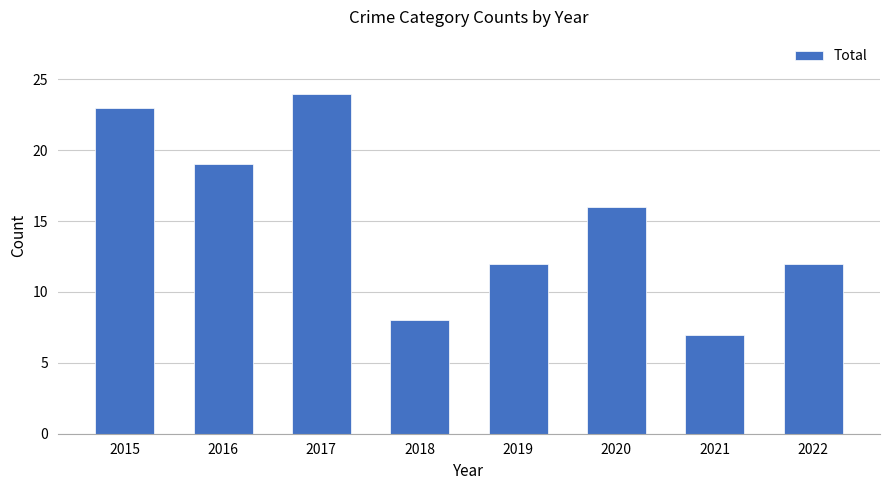

At which label is the value closest to 15?

2020